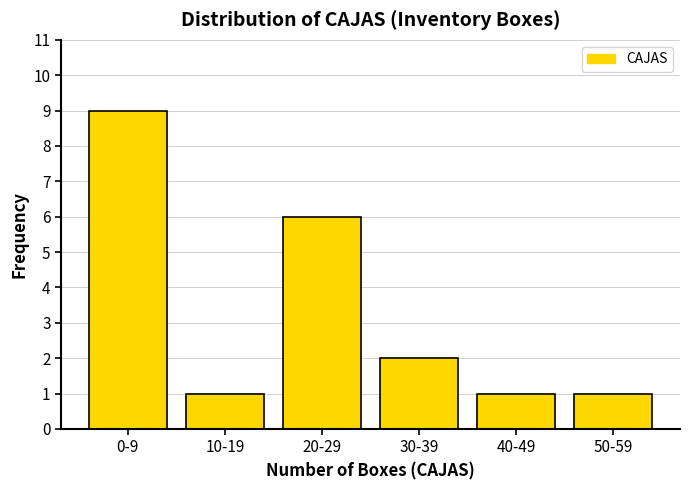

Reading left to right, extract all data points from this chart.

0-9=9	10-19=1	20-29=6	30-39=2	40-49=1	50-59=1